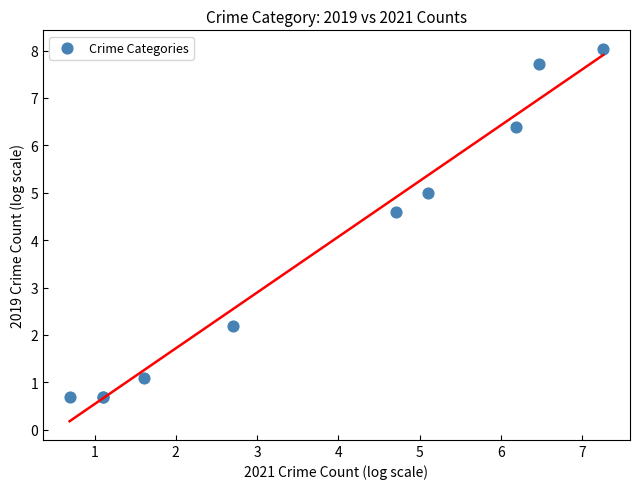

What Y value in the scatter plot is closest to 4?

4.6